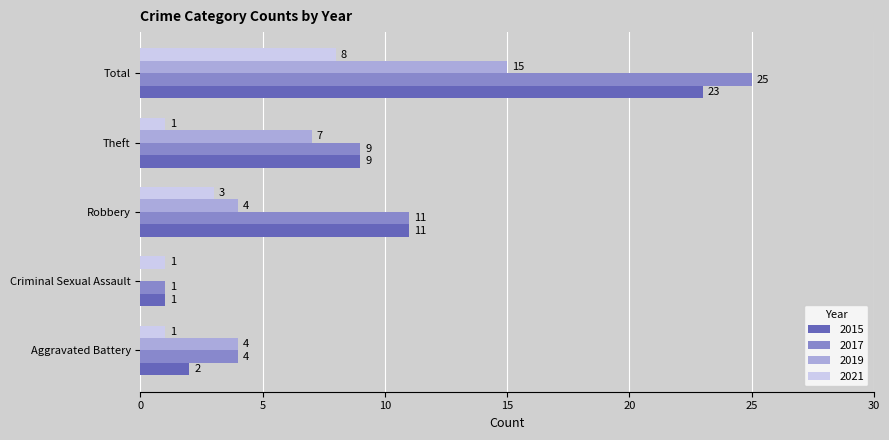

What are all the series names shown in the legend?

2015, 2017, 2019, 2021